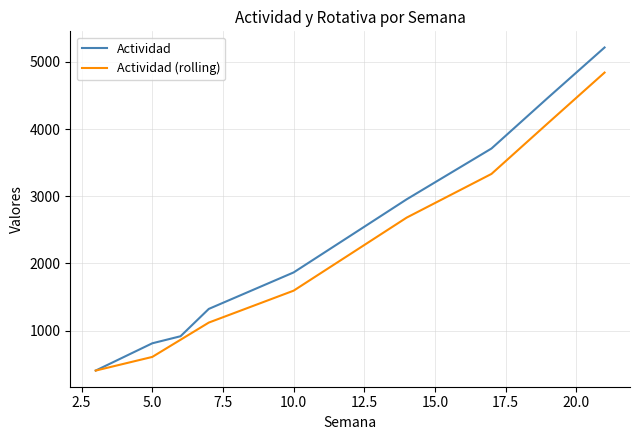

How many lines are shown in the chart?

2